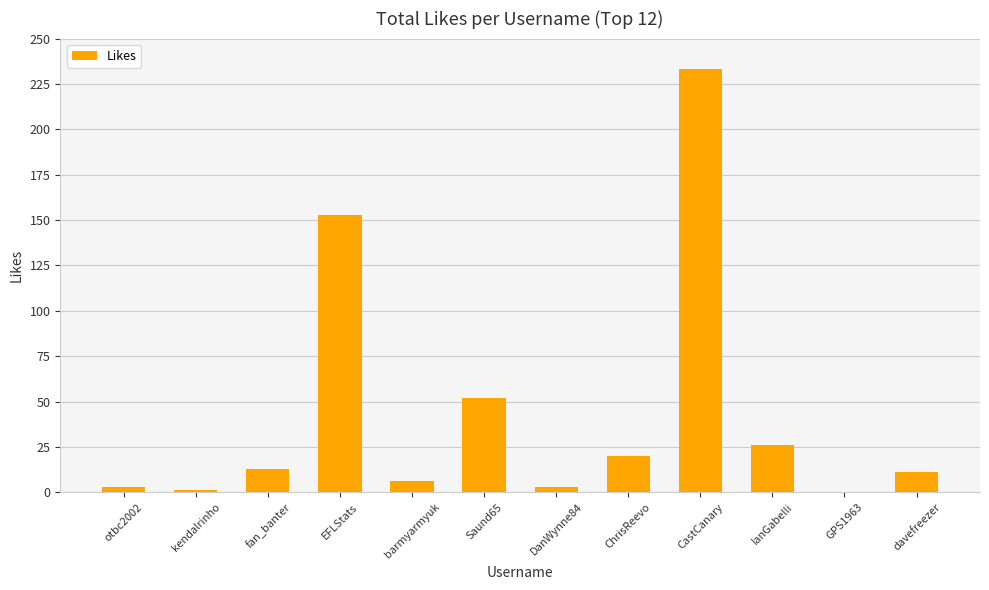

Where is the data nearest to the value 116?

EFLStats